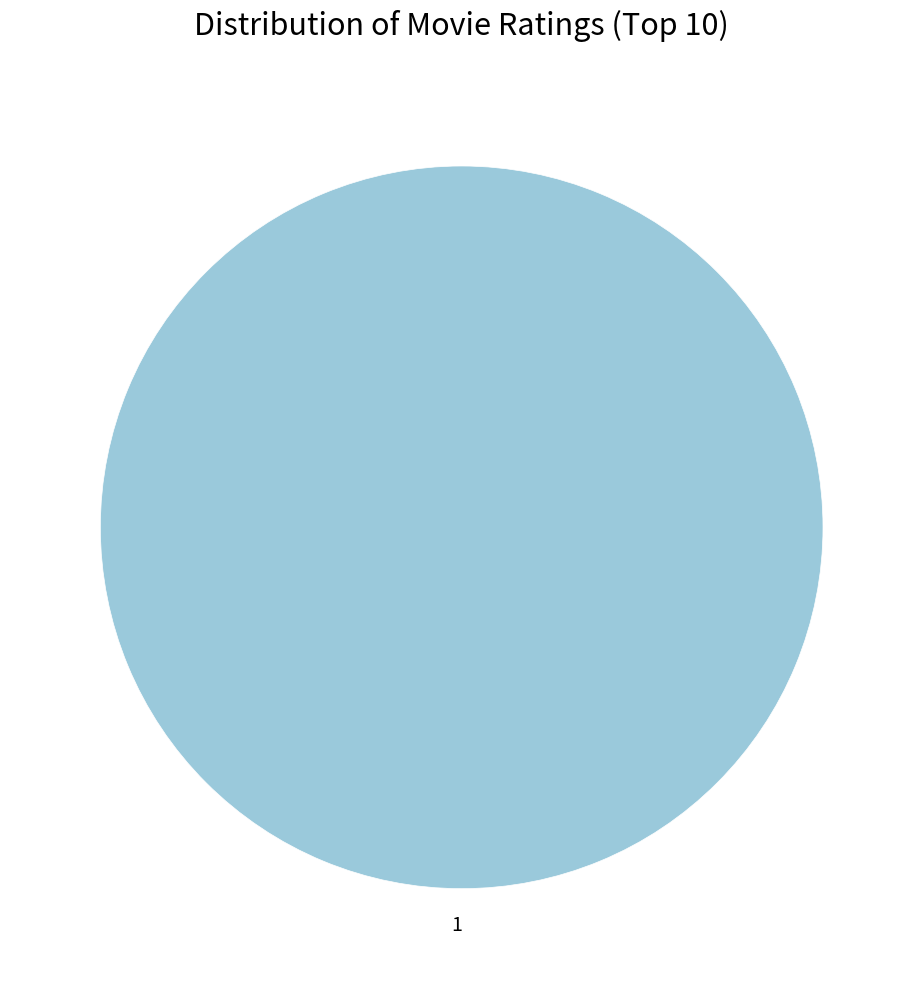

True or false: 1 accounts for 100% of the total.

True